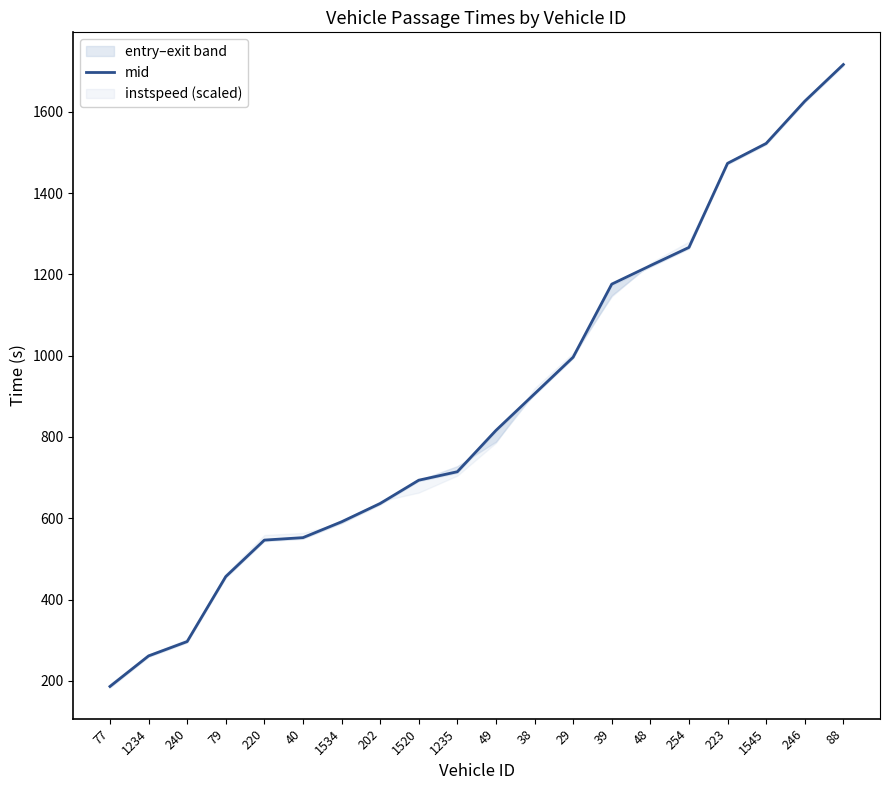

Reading left to right, what are all the values shown in this chart?

77=186.1	1234=261.2	240=296.6	79=456.4	220=546.2	40=552.2	1534=591.1	202=636.3	1520=693.6	1235=714.4	49=816.1	38=906.1	29=996.3	39=1176.0	48=1221.5	254=1266.4	223=1473.2	1545=1522.2	246=1626.0	88=1716.3